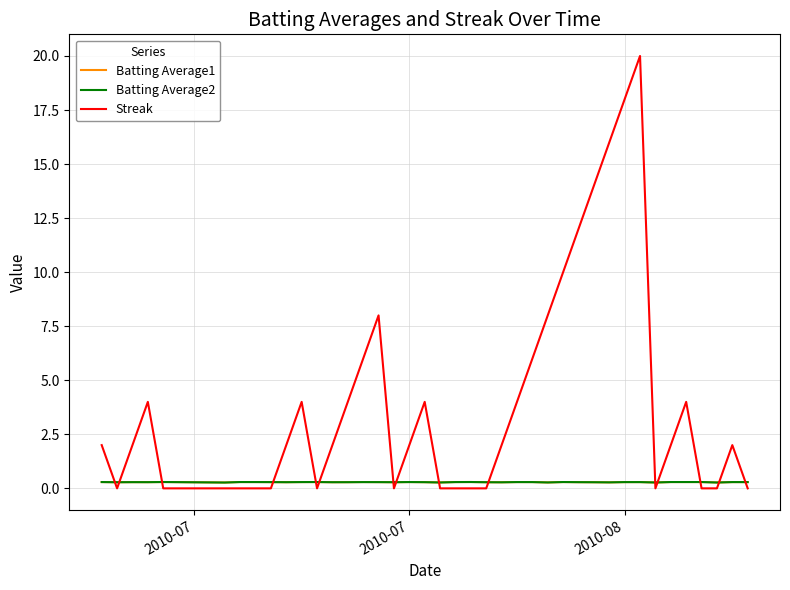

How many categories are shown in the chart?

40